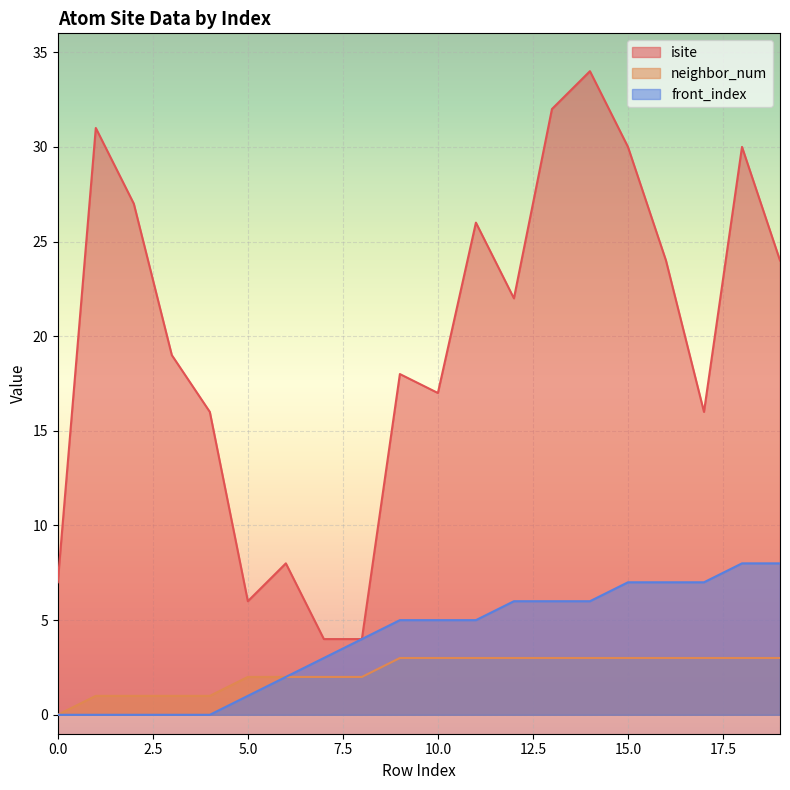

True or false: isite has a value of 30 at 15.0.

True